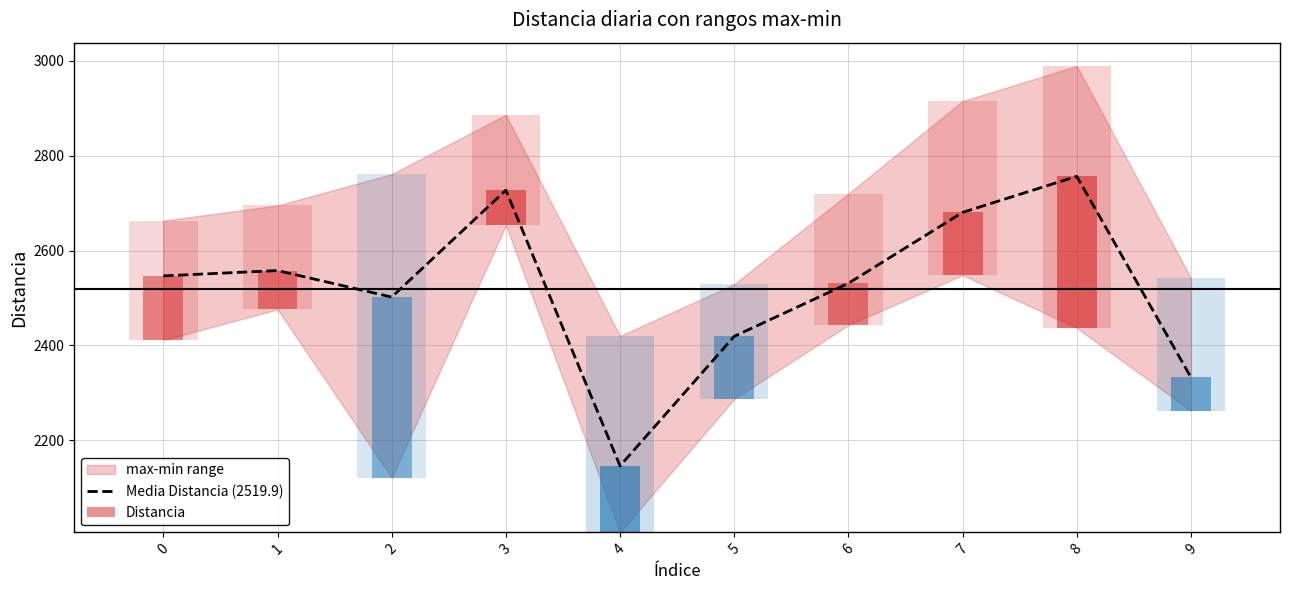

What is the difference between the maximum and minimum values?

610.3